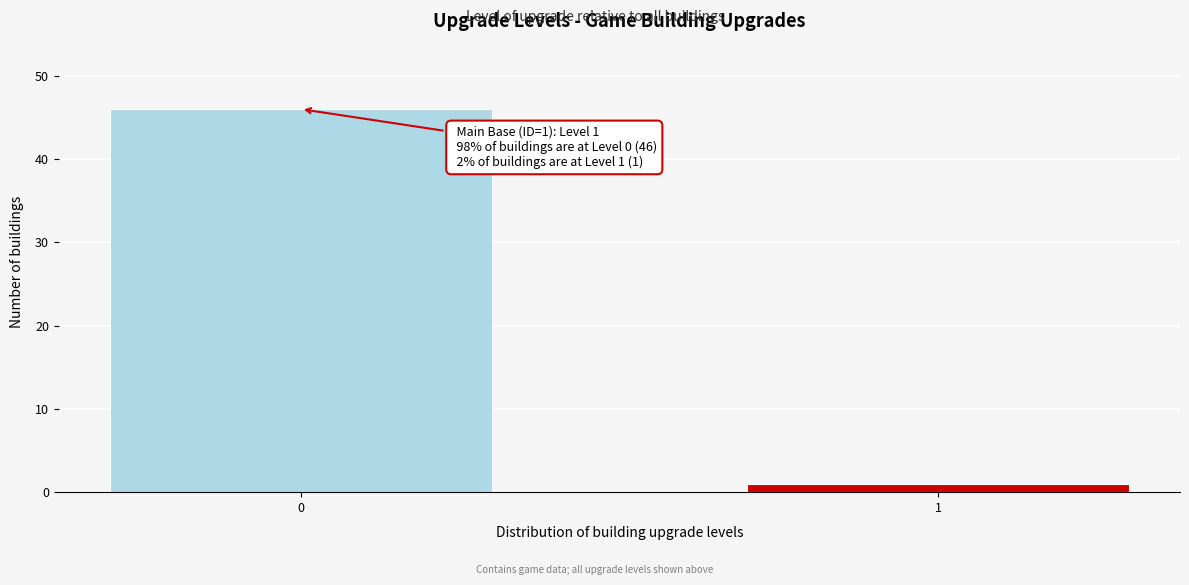

Reading left to right, transcribe all the data shown in this chart.

46	1